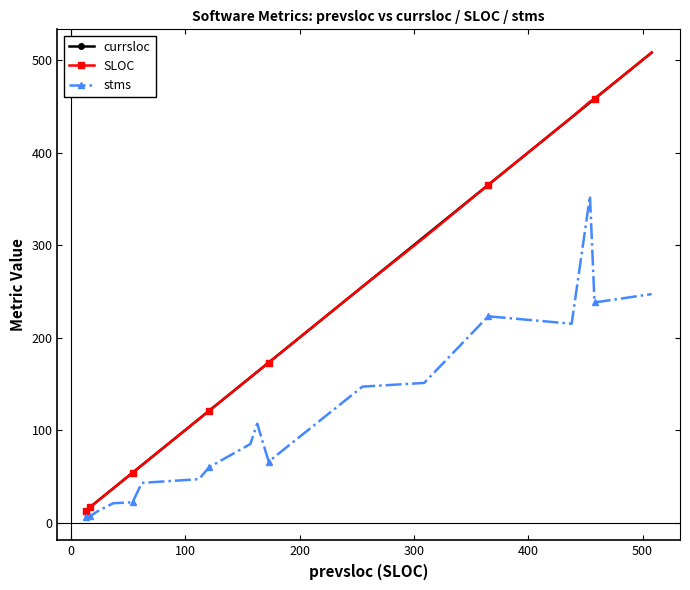

True or false: SLOC and currsloc intersect in this chart.

False